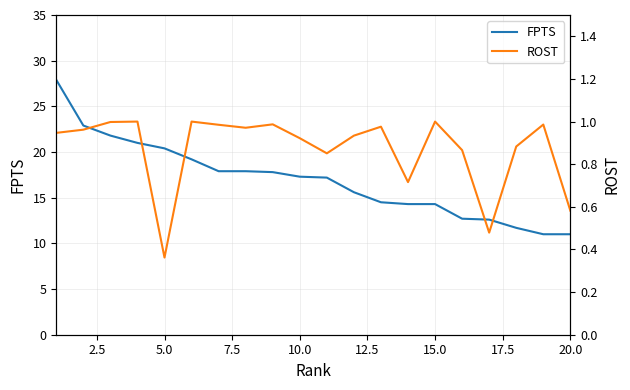

How many values in the FPTS series exceed 17?

11